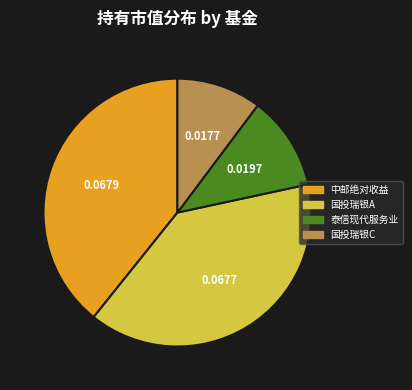

Is there any slice that represents more than half of the pie?

No